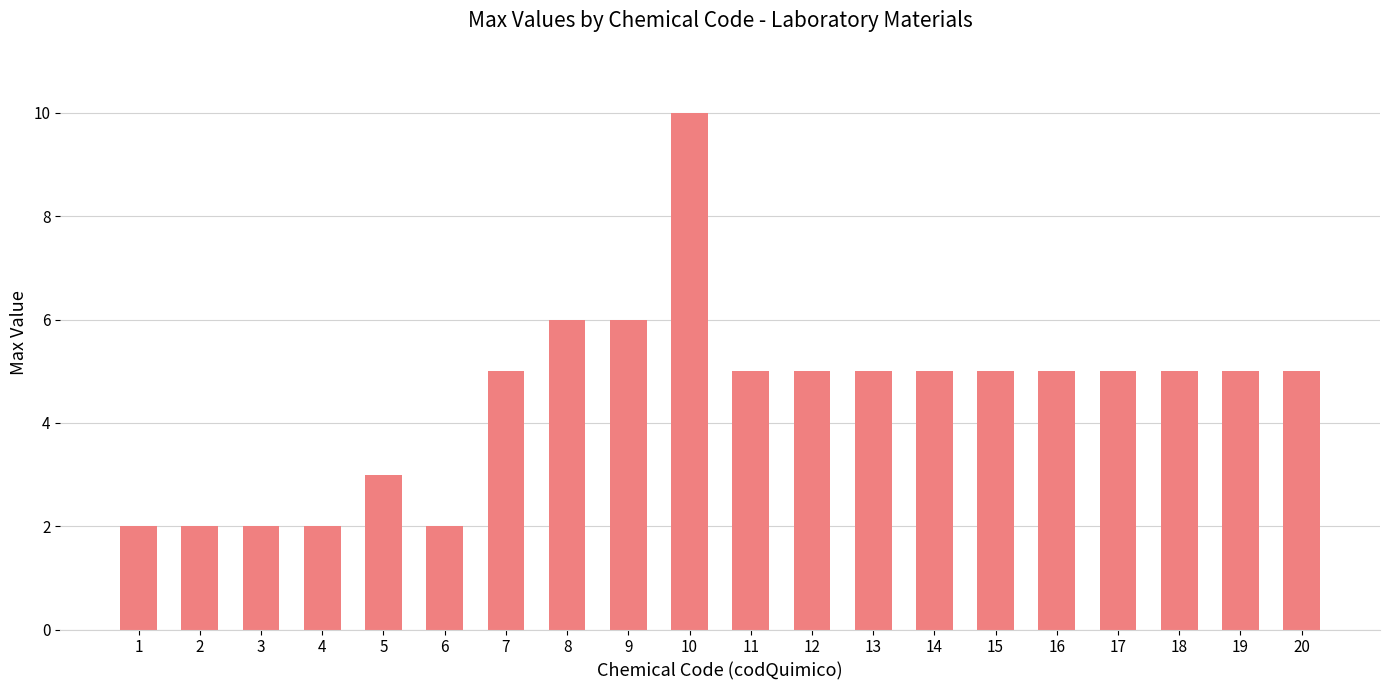

How many bars are there in total?

20